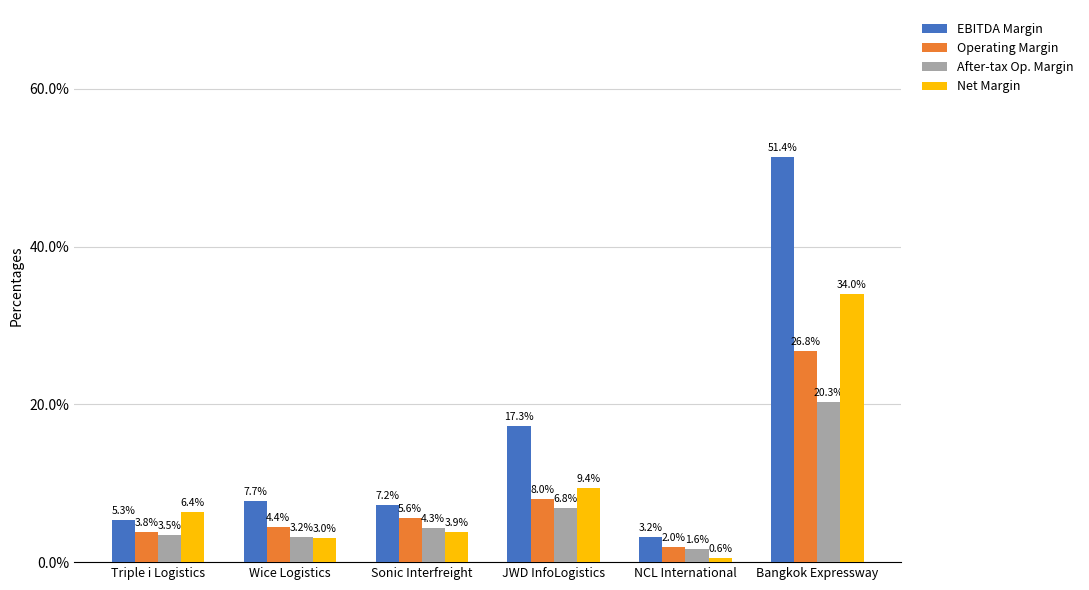

What is the highest value of the Net Margin series?

34.0